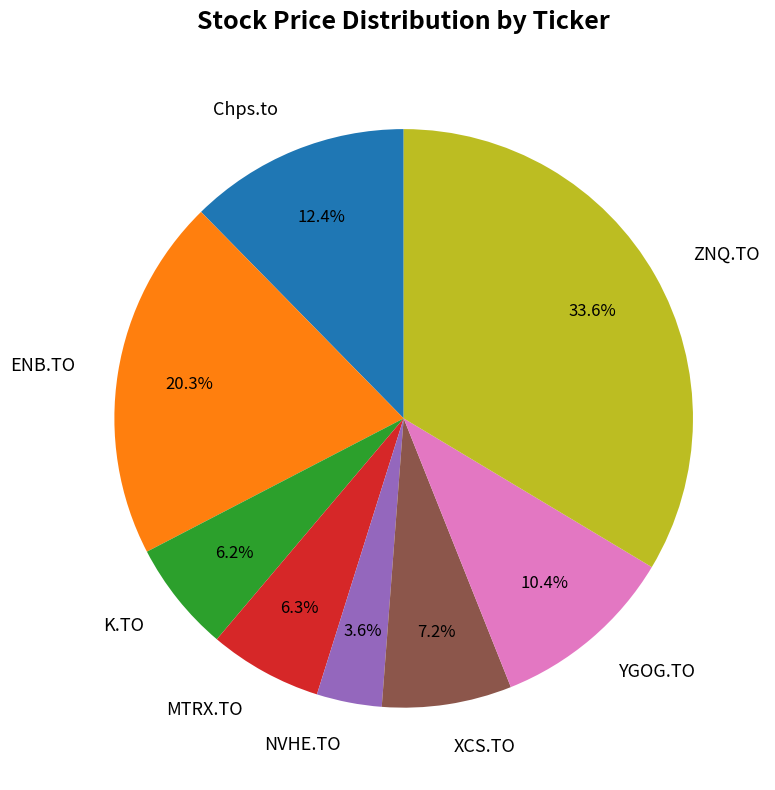

Which has a higher value, MTRX.TO or ENB.TO?

ENB.TO